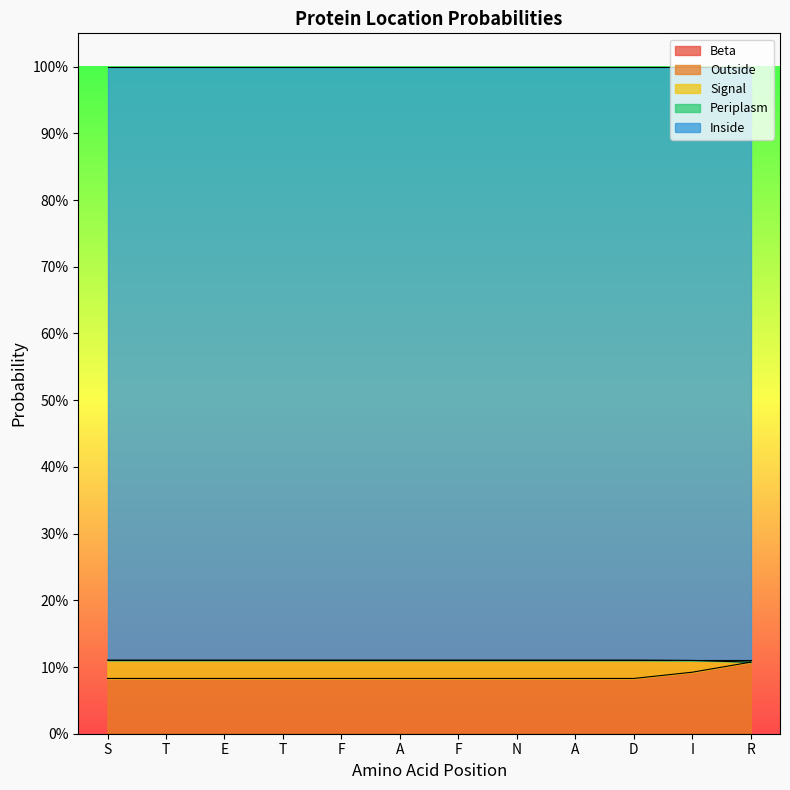

What are all the series names shown in the legend?

Beta, Outside, Signal, Periplasm, Inside